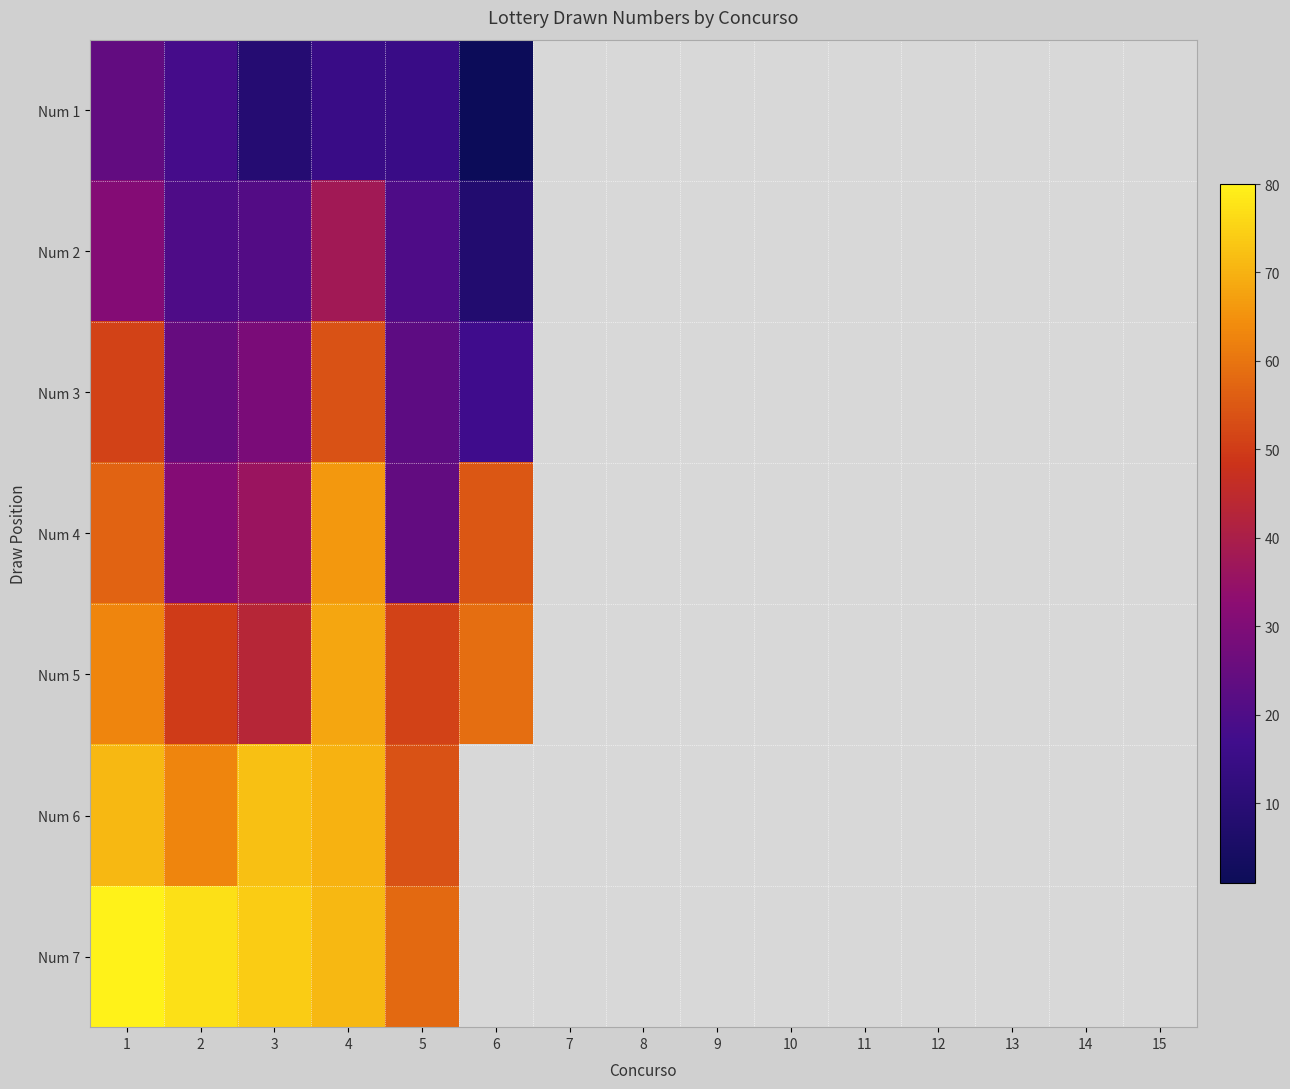

Which label corresponds to the smallest value in the chart?

6